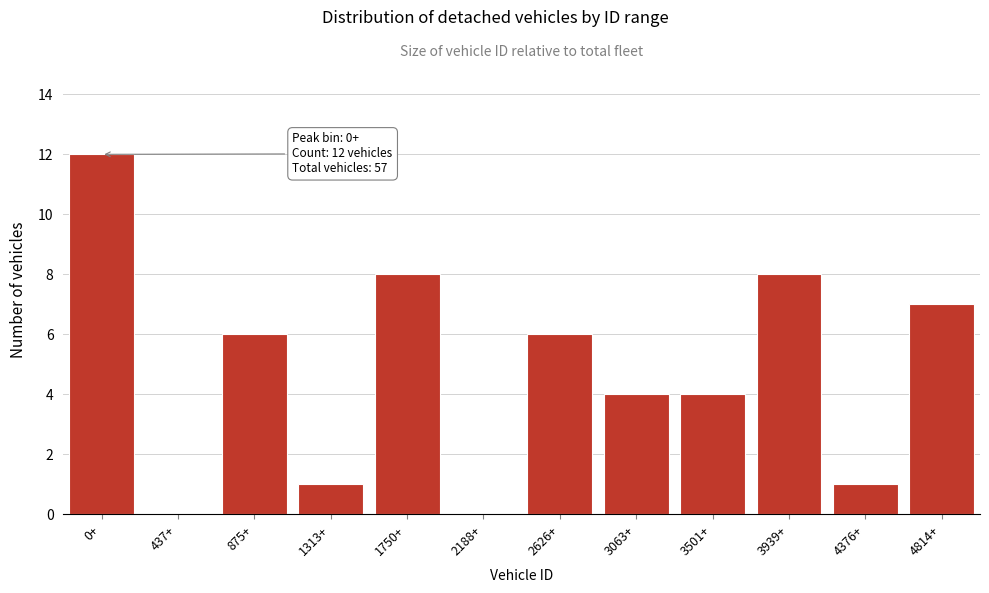

Reading left to right, transcribe all the data shown in this chart.

0+=12	437+=0	875+=6	1313+=1	1750+=8	2188+=0	2626+=6	3063+=4	3501+=4	3939+=8	4376+=1	4814+=7